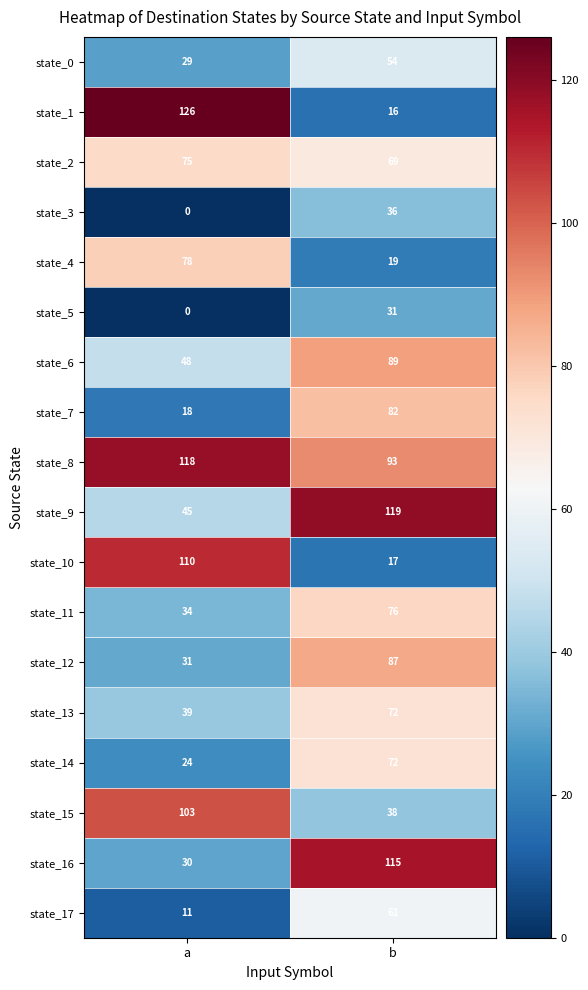

Where is state_4 nearest to the value 48?

b